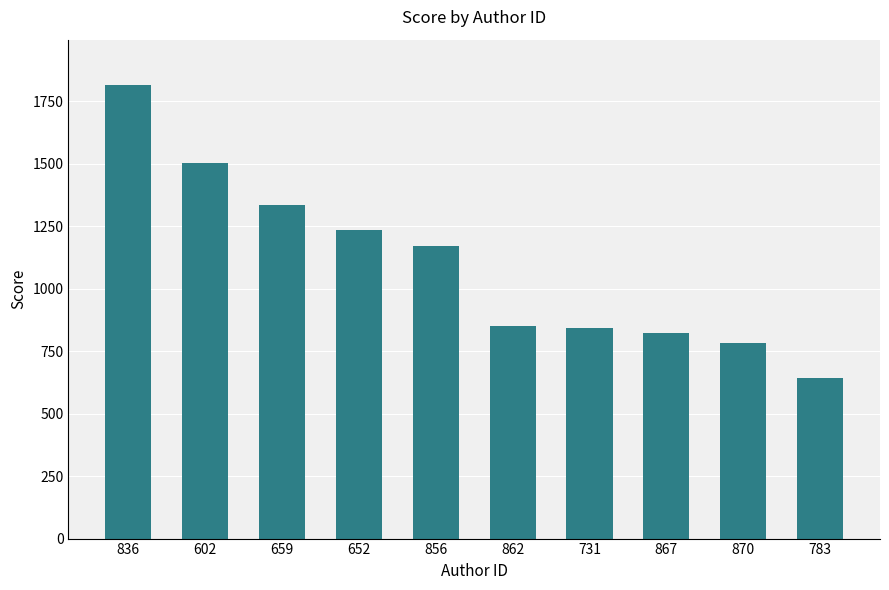

The chart shows a value of 821.6 at 867. True or false?

True